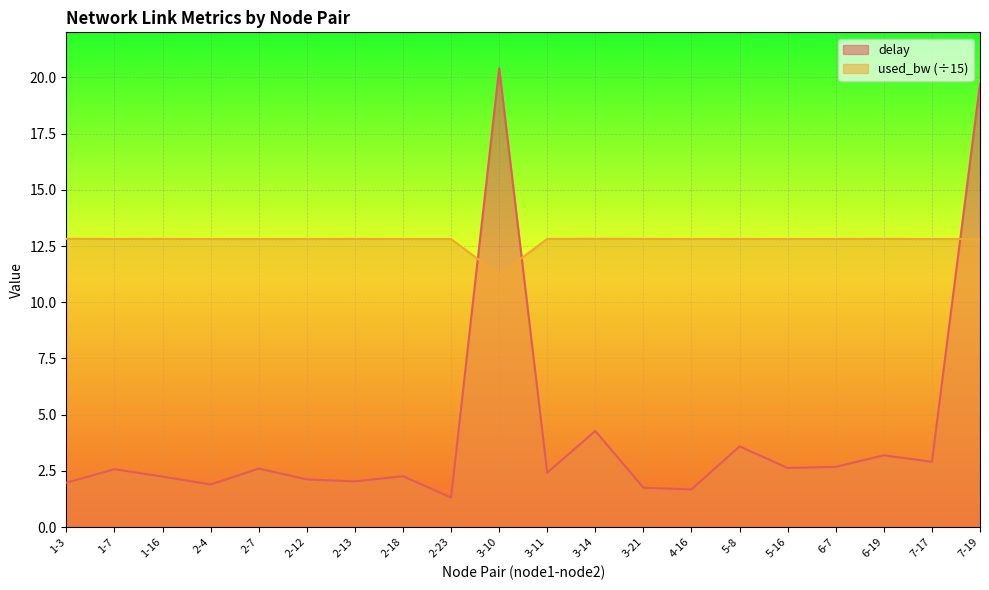

What is the difference between the delay values at 5-16 and 1-7?

0.1